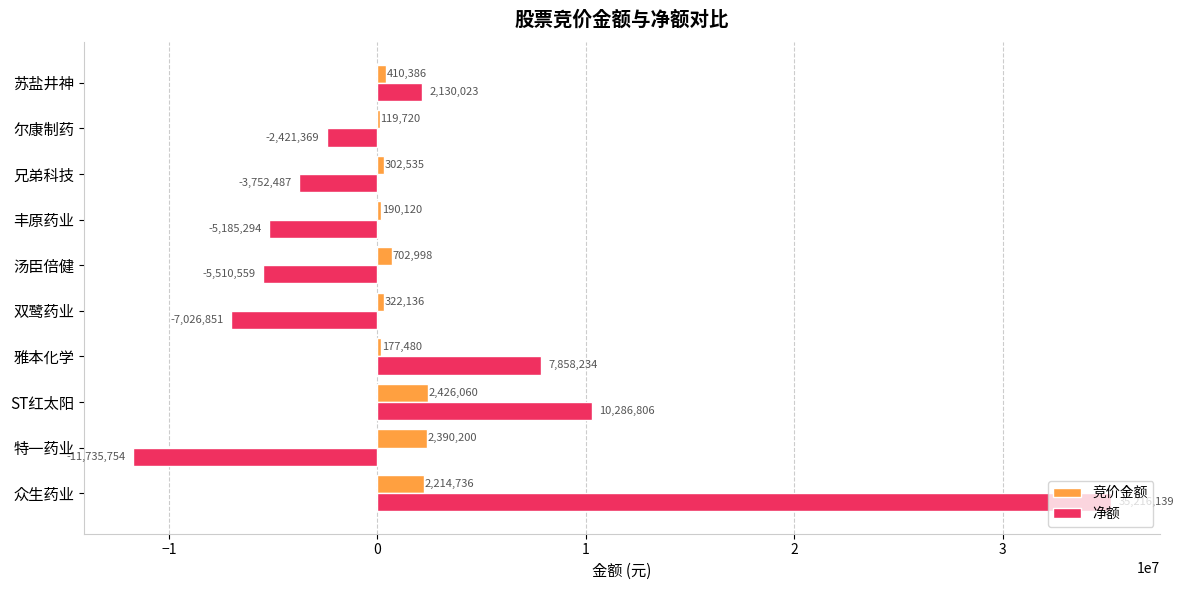

What is the total value across all series at ST红太阳?

12712866